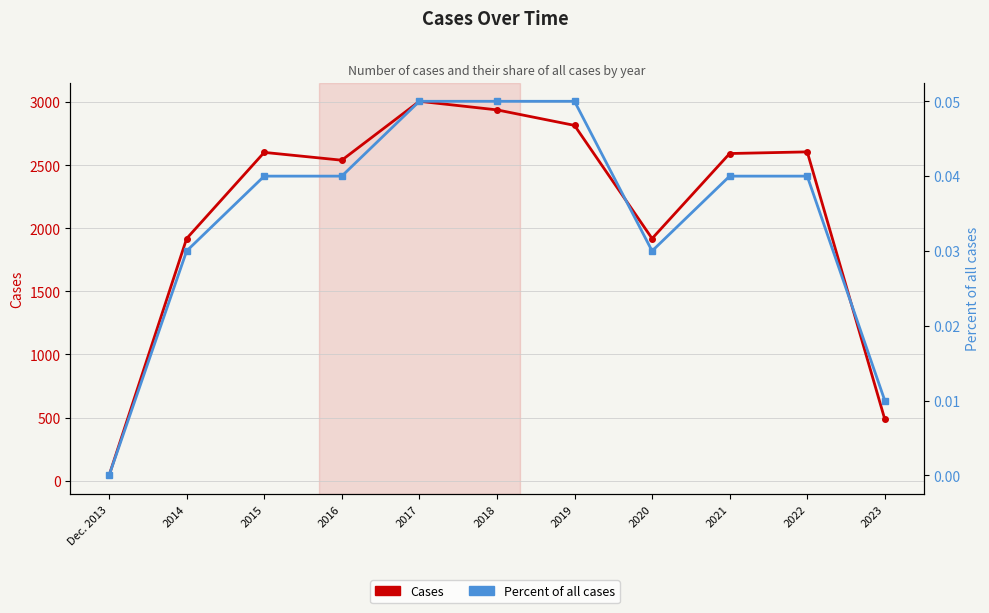

Reading left to right, list all the values displayed in this chart.

Cases: Dec. 2013=41.0	2014=1919.0	2015=2602.0	2016=2540.0	2017=3007.0	2018=2939.0	2019=2816.0	2020=1919.0	2021=2593.0	2022=2606.0	2023=486.0
Percent of all cases: Dec. 2013=0.0	2014=0.0	2015=0.0	2016=0.0	2017=0.1	2018=0.1	2019=0.1	2020=0.0	2021=0.0	2022=0.0	2023=0.0